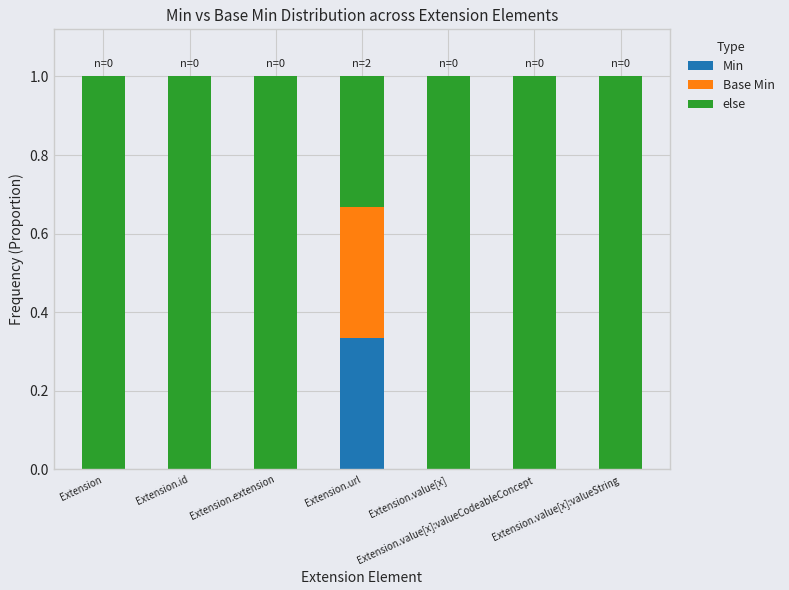

Are the bars horizontal?

No